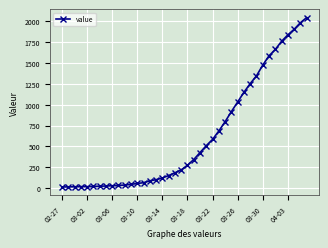

What is the difference between the maximum and minimum values?

2034